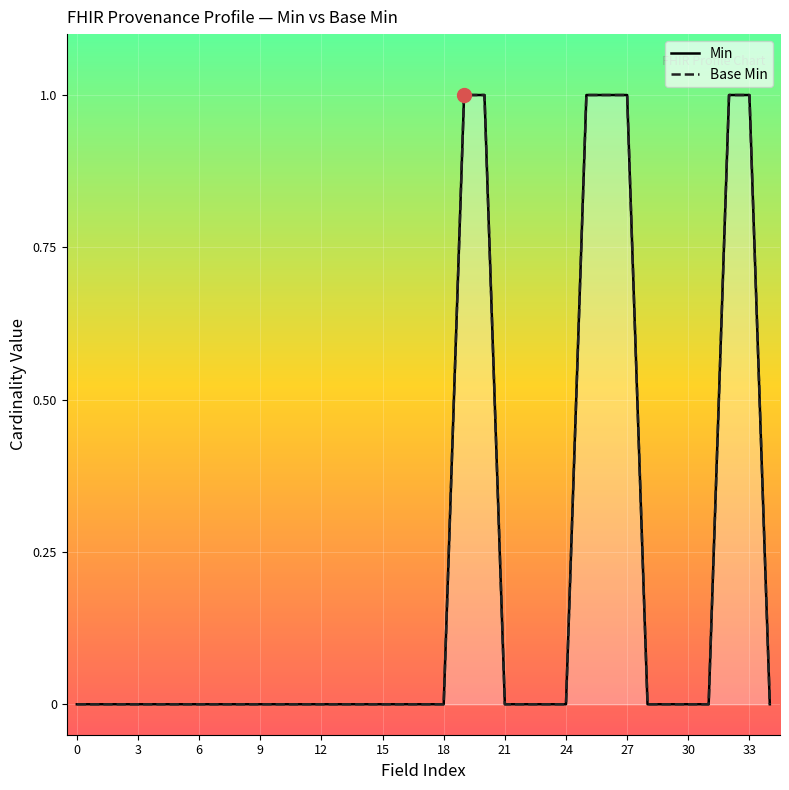

Which series has the largest range (max minus min)?

Min